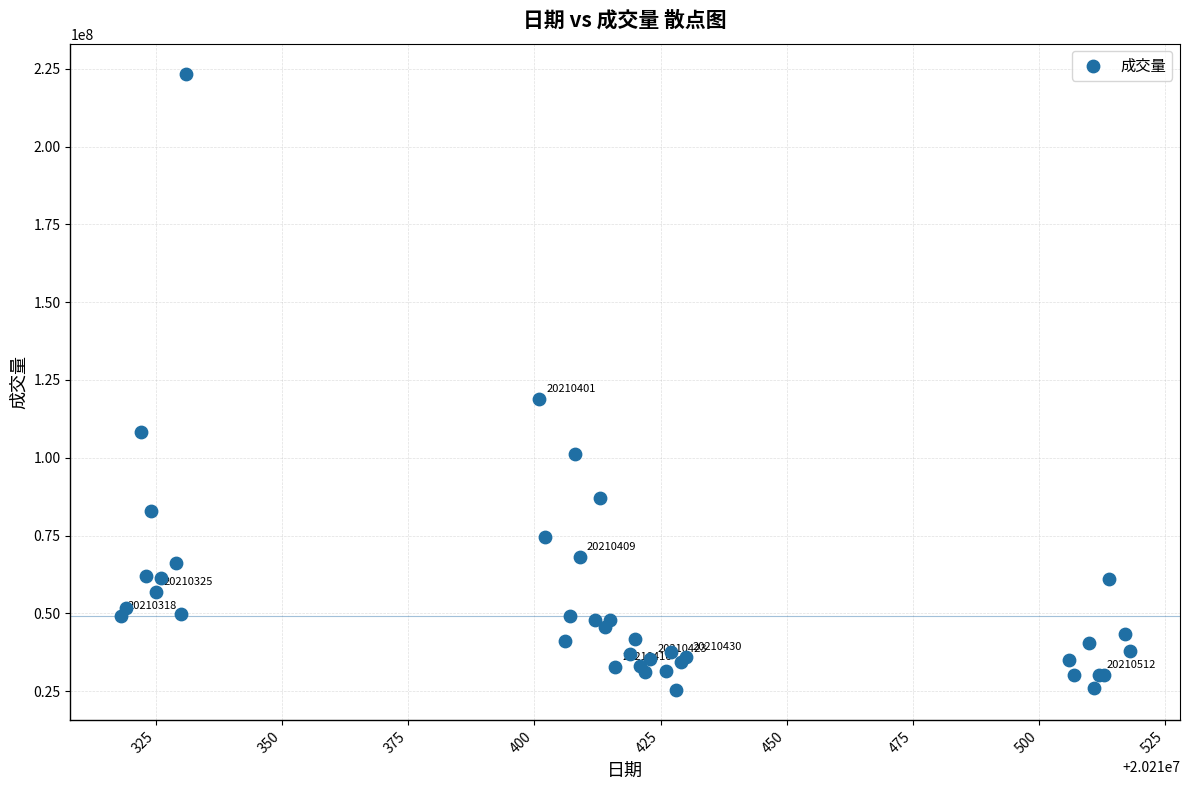

What Y value in the scatter plot is closest to 124318711?

118896916